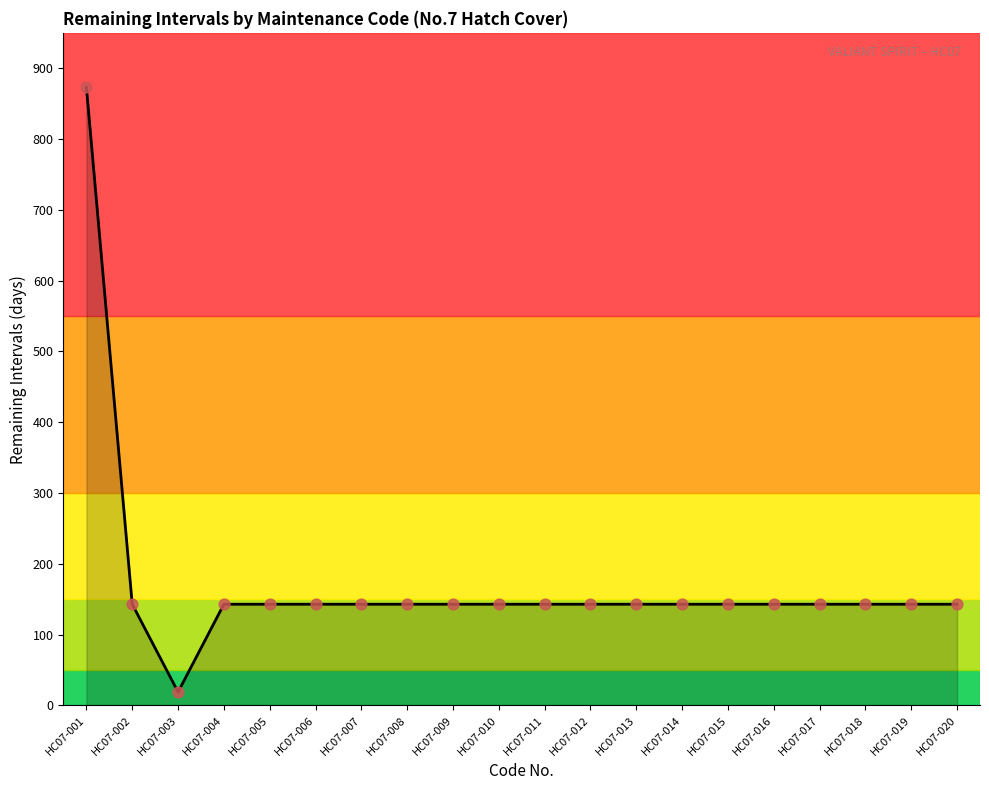

Between HC07-002 and HC07-003, which is larger?

HC07-002